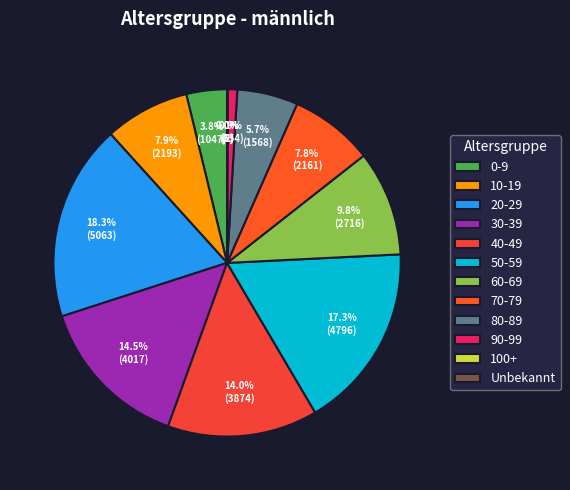

Is there any slice that represents more than half of the pie?

No